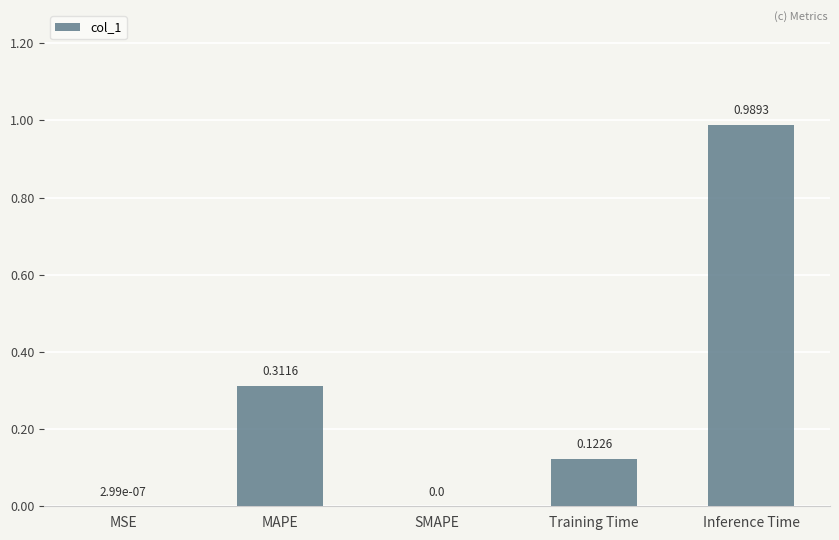

Which label corresponds to the largest value in the chart?

Inference Time